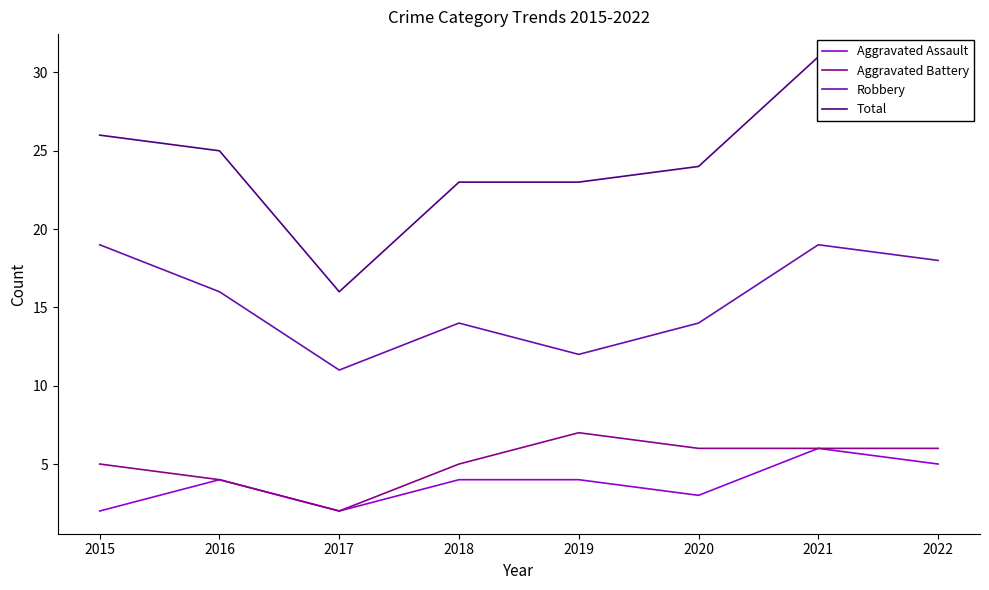

What is the spread (max minus min) of values at 2021?

25